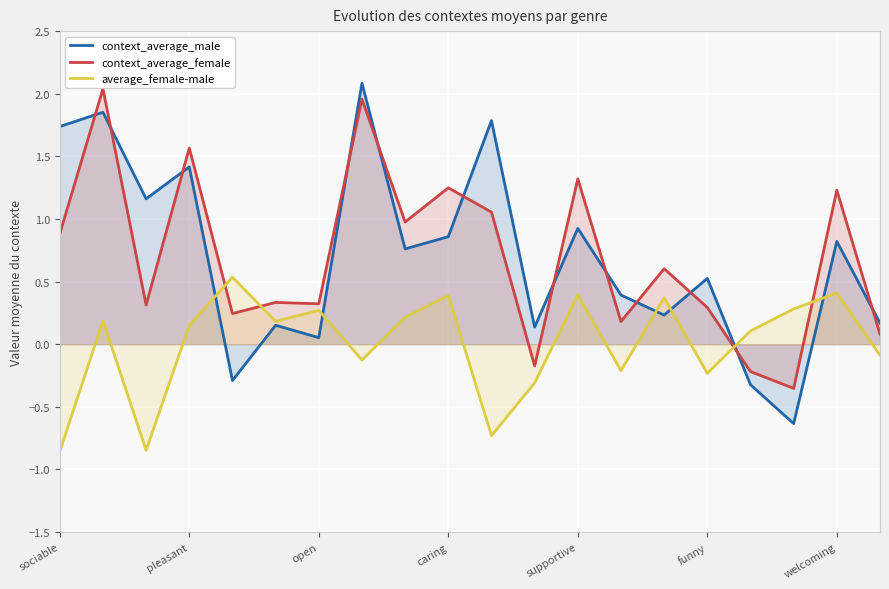

Where does the context_average_male series first go above 0?

sociable